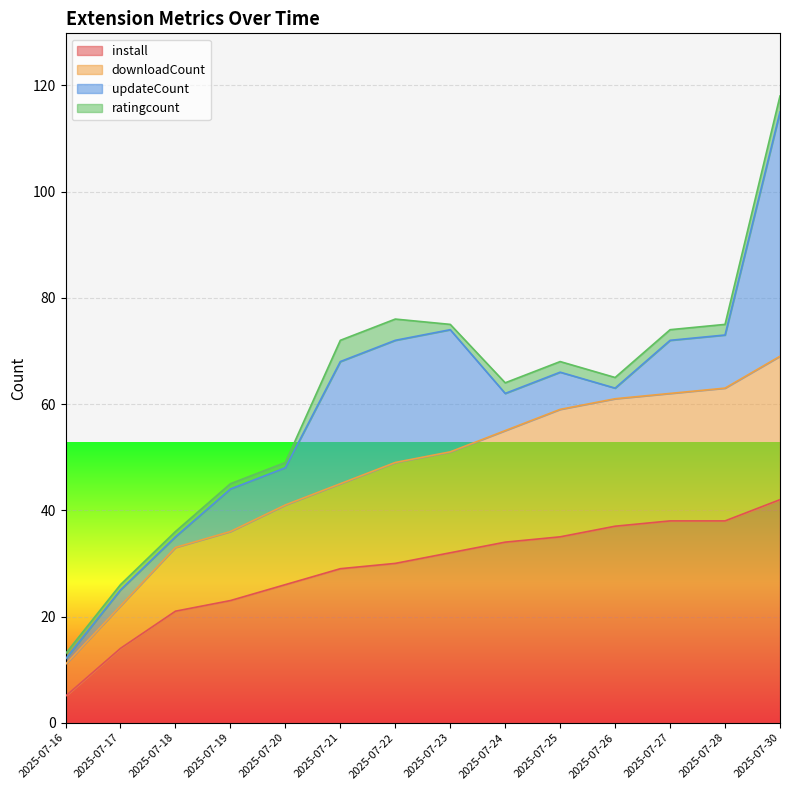

Is it true that downloadCount equals 45 at 2025-07-21?

True